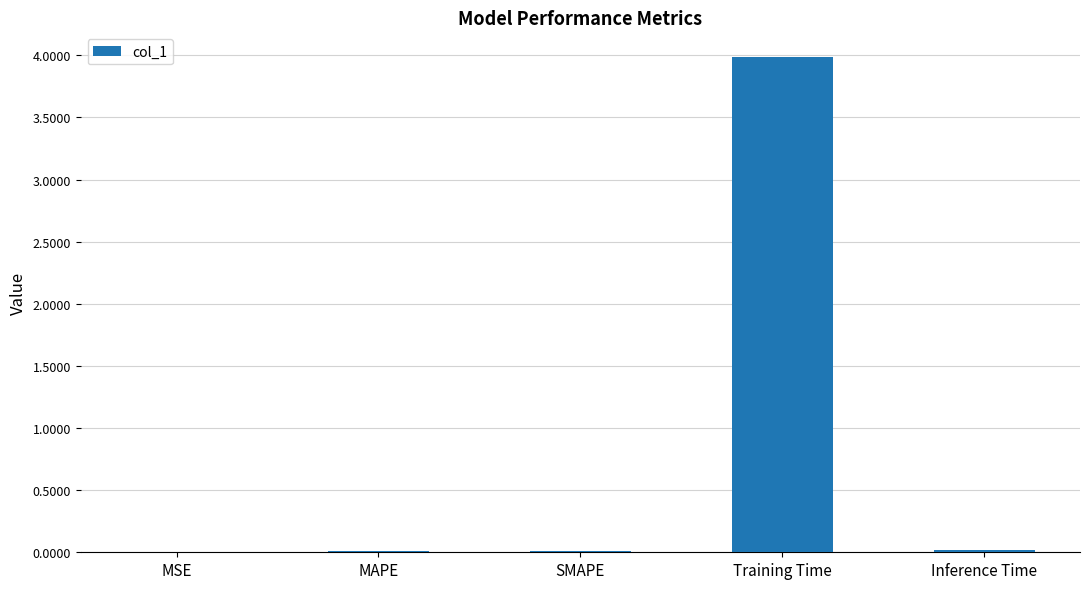

Is it true that the value at Inference Time is 0.0?

True